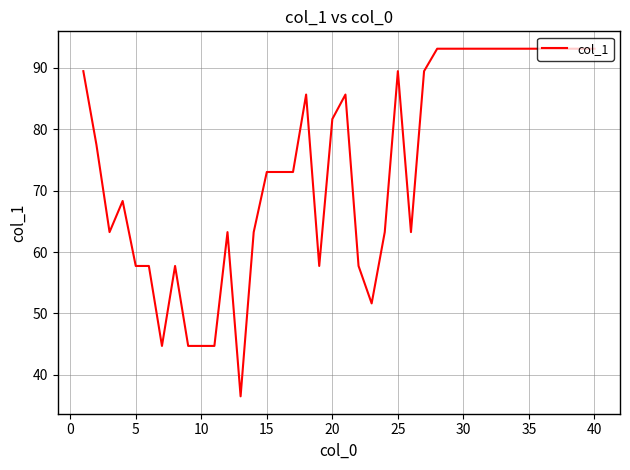

What is the difference between the maximum and minimum values?

56.6